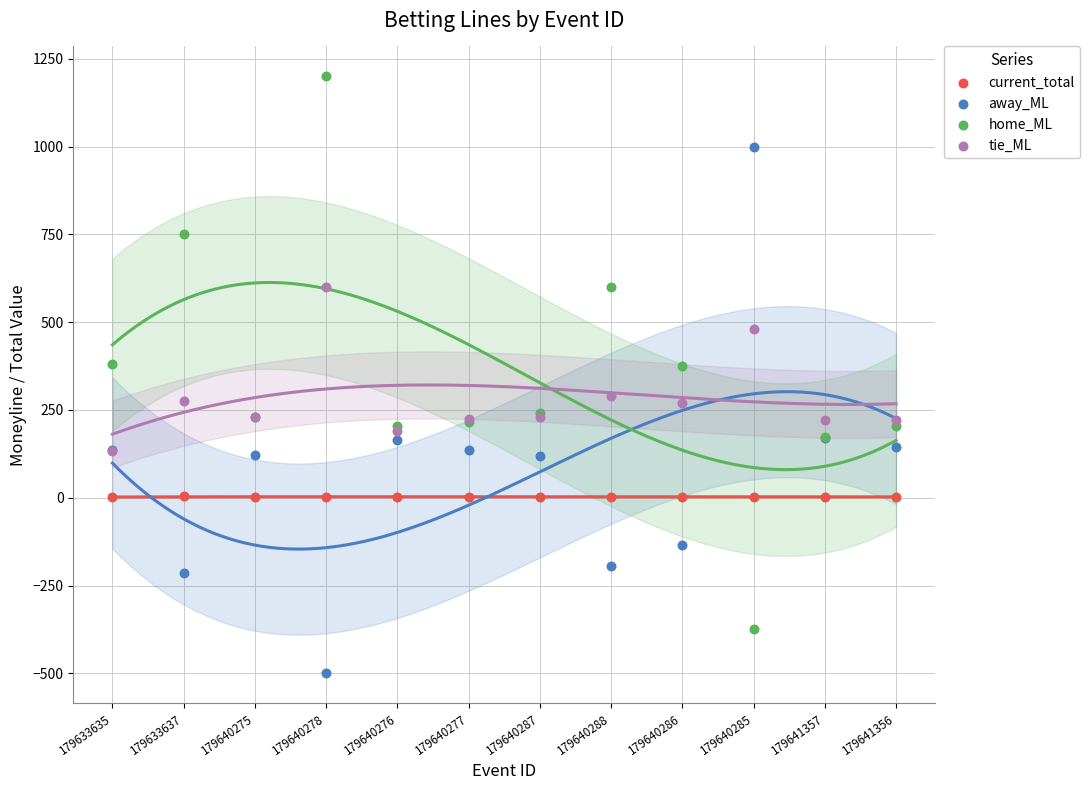

Which series contains the lowest Y value?

away_ML